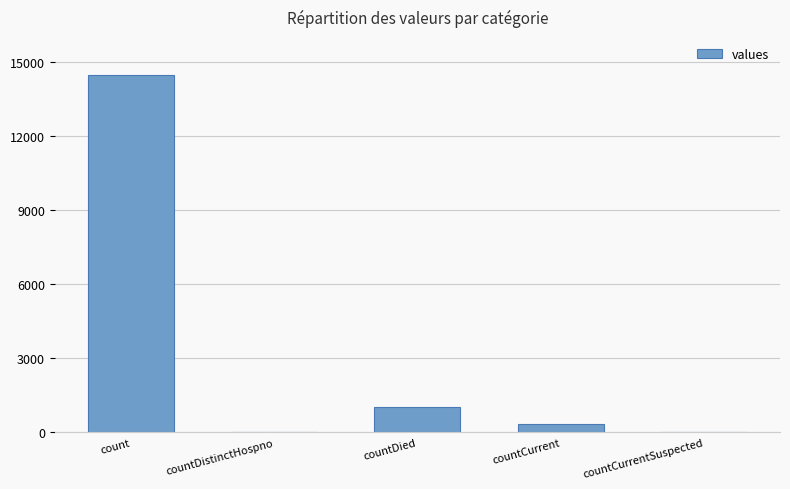

What is the greatest value displayed?

14475